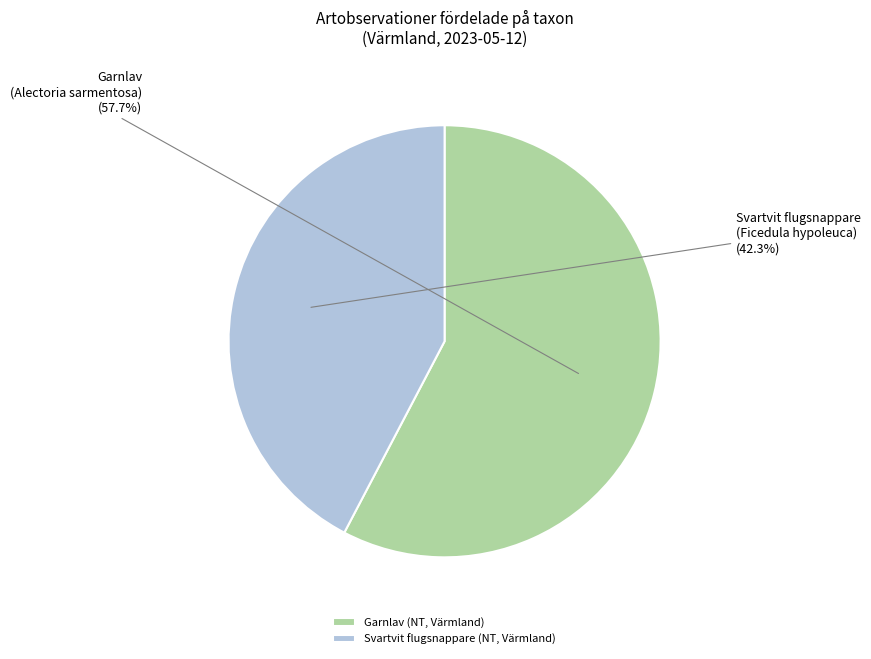

Is it true that Garnlav (NT, Värmland) is 58% of the pie?

True